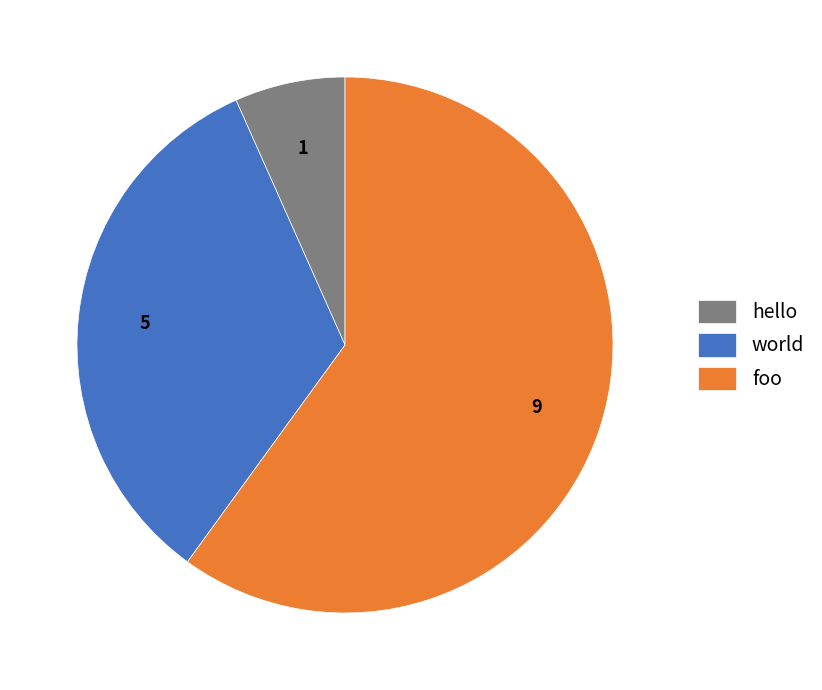

What is the smallest slice in the pie chart?

hello